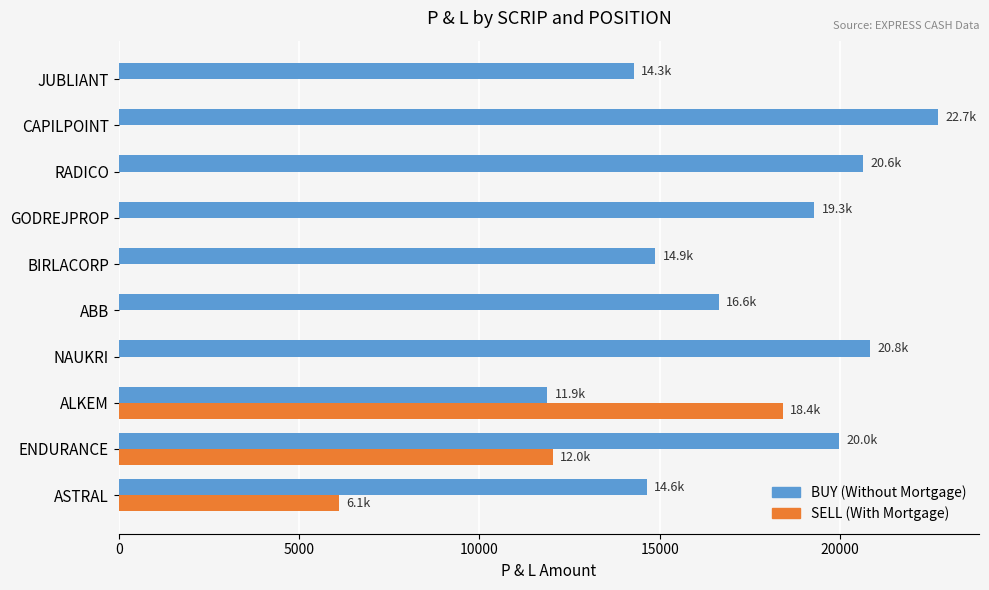

What is the total value across all series at NAUKRI?

20833.3